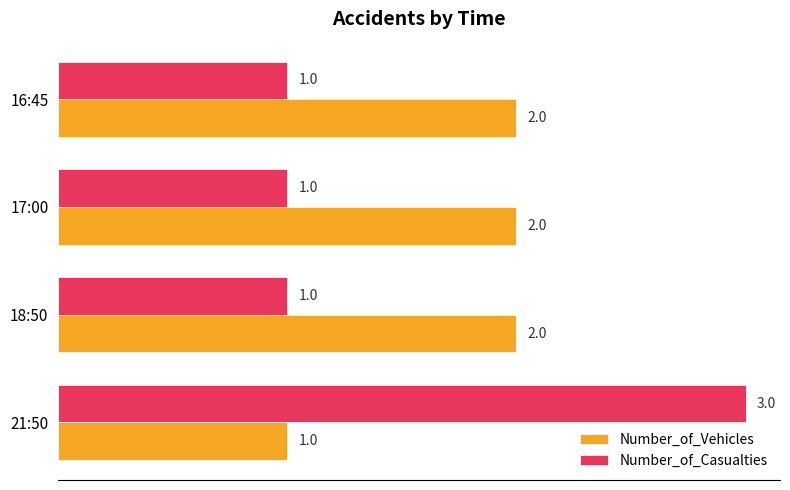

Count the Number_of_Vehicles values in the range 2 to 3.

3